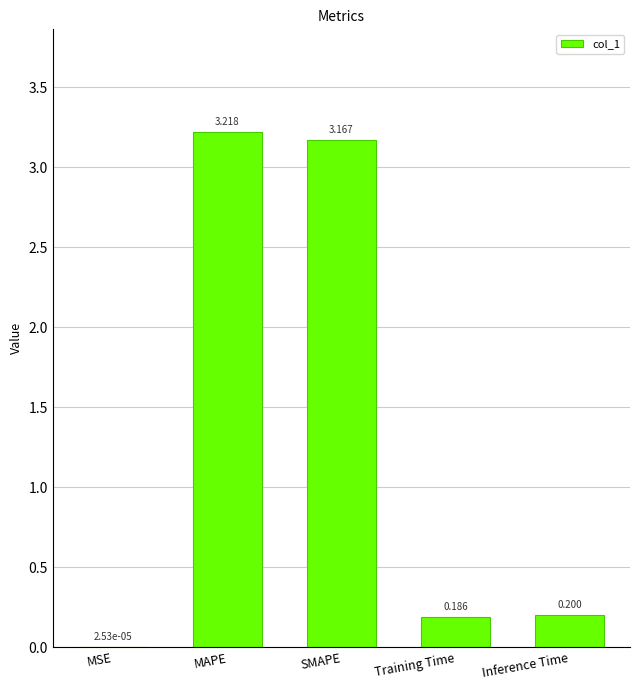

At which label is the value closest to 1?

Inference Time